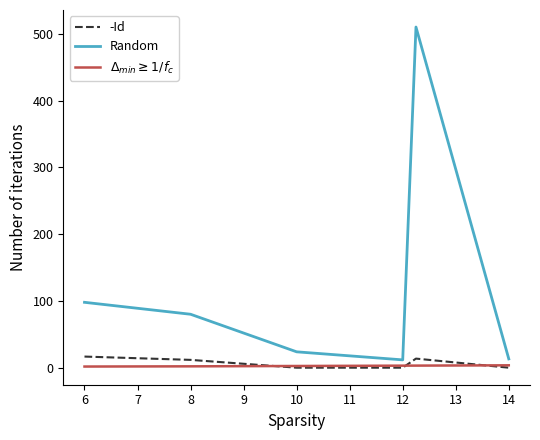

True or false: -Id and Random intersect in this chart.

False